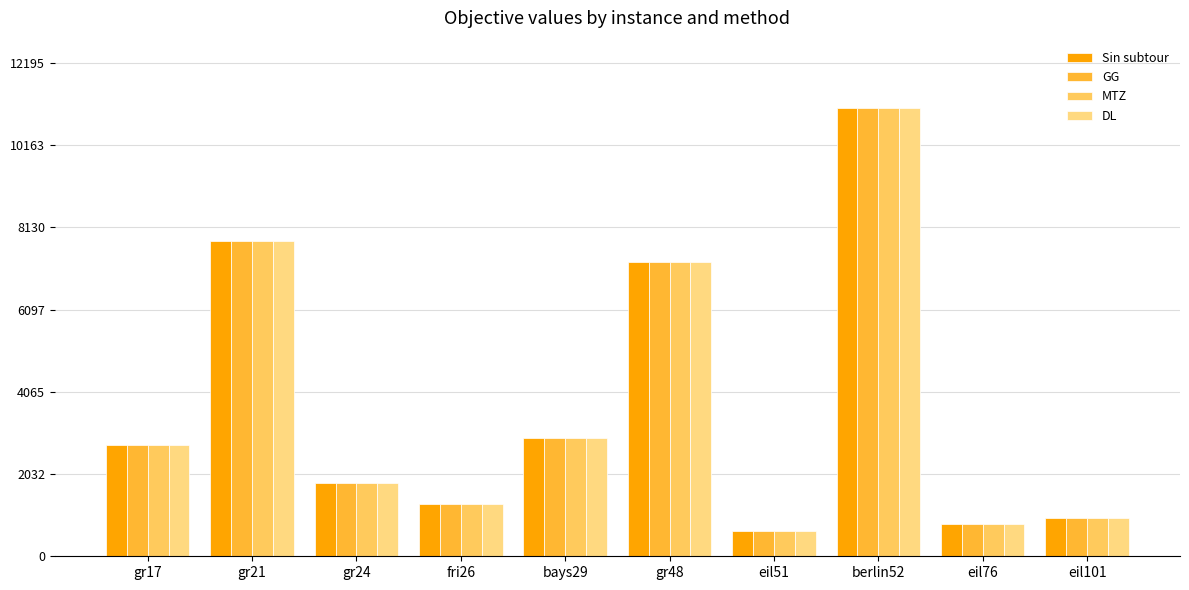

What is the approximate value of Sin subtour at gr21?

7788.0